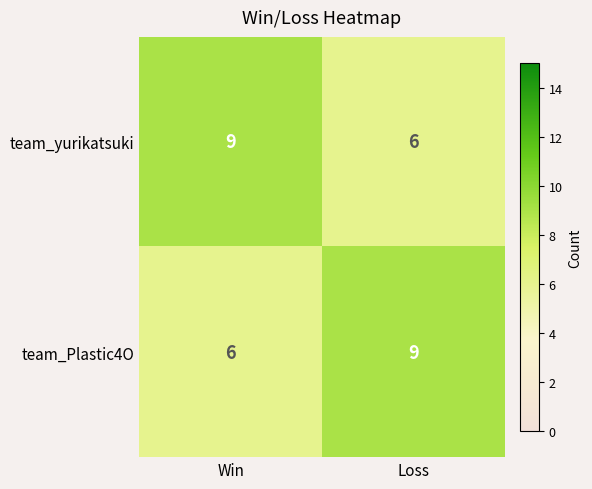

Is it true that team_yurikatsuki equals 6 at Loss?

True